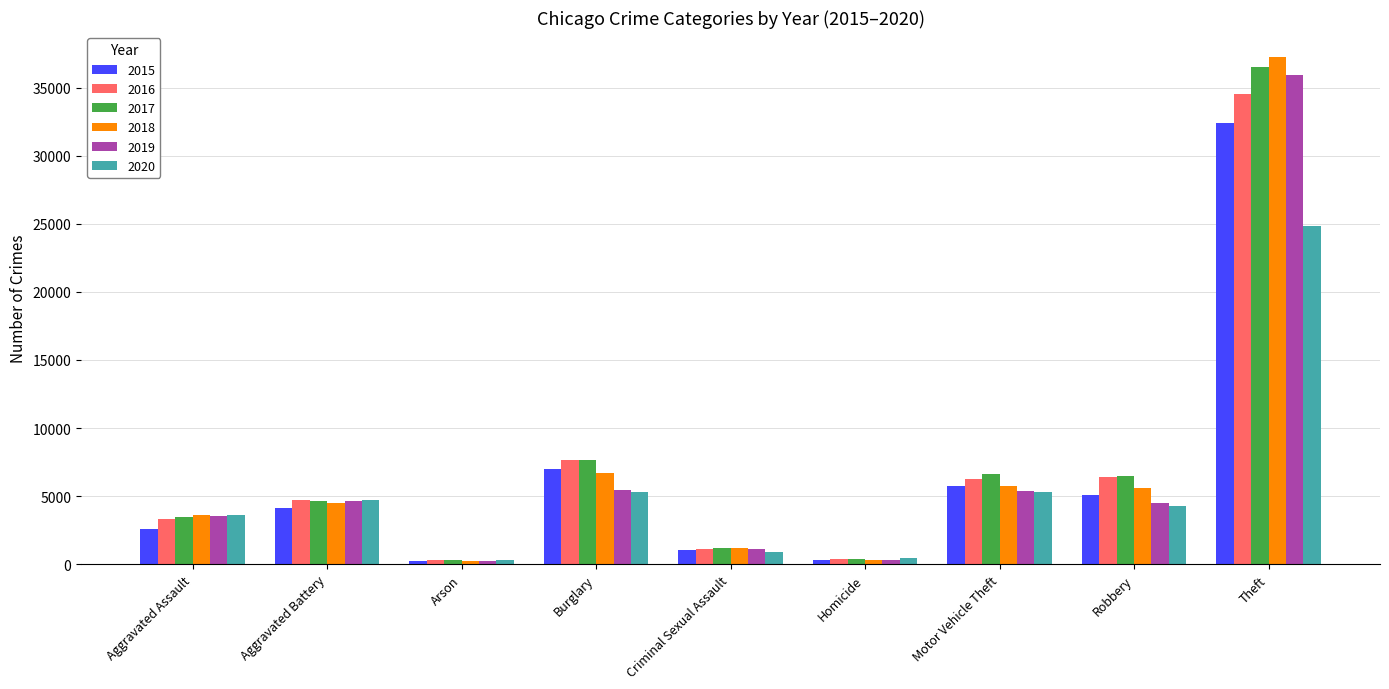

How many groups of bars are there?

9